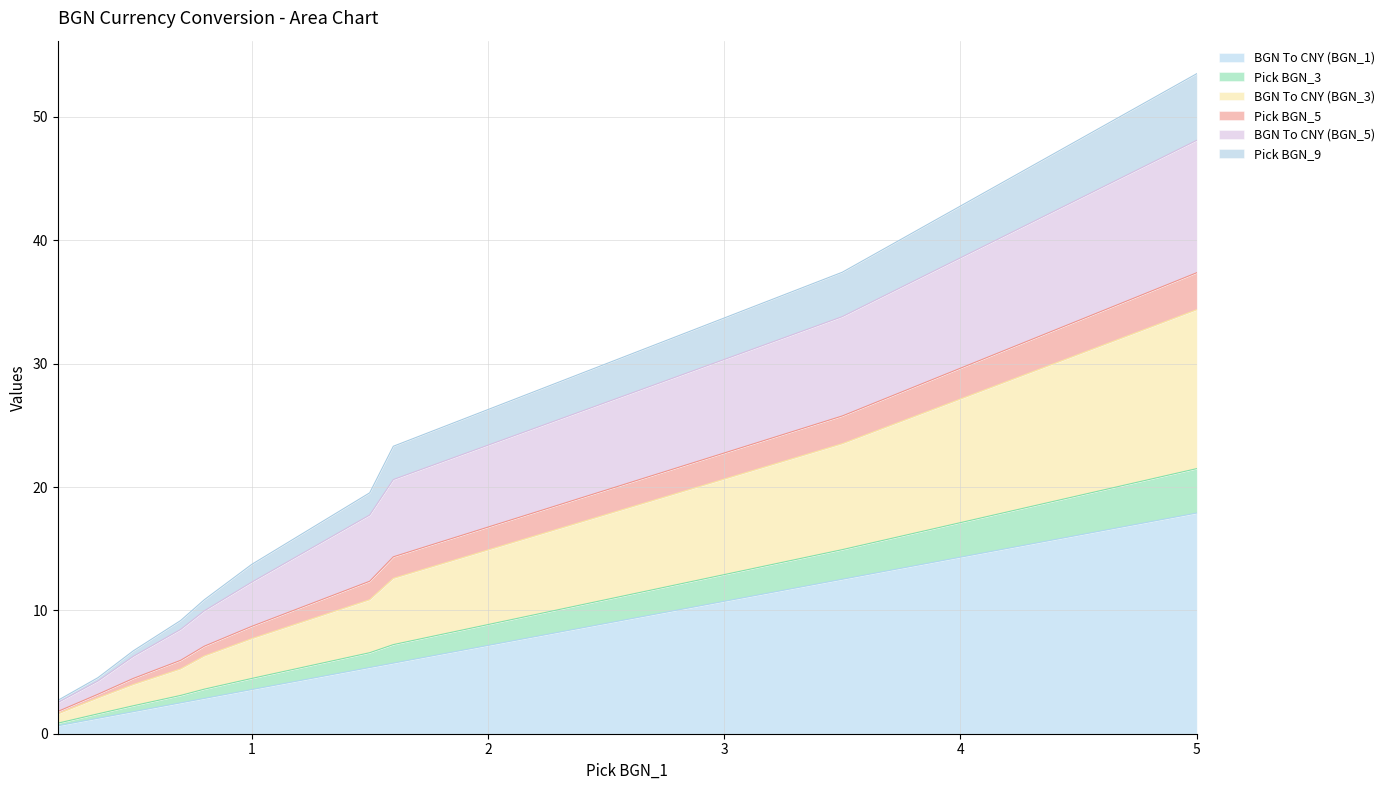

True or false: Pick BGN_3 has more than 1 interior local peaks.

False